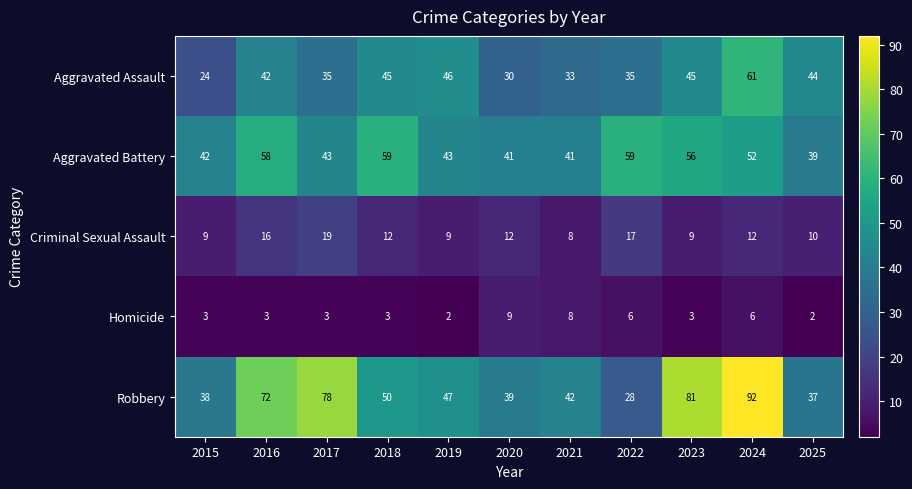

Which series has the largest total across all categories?

Robbery